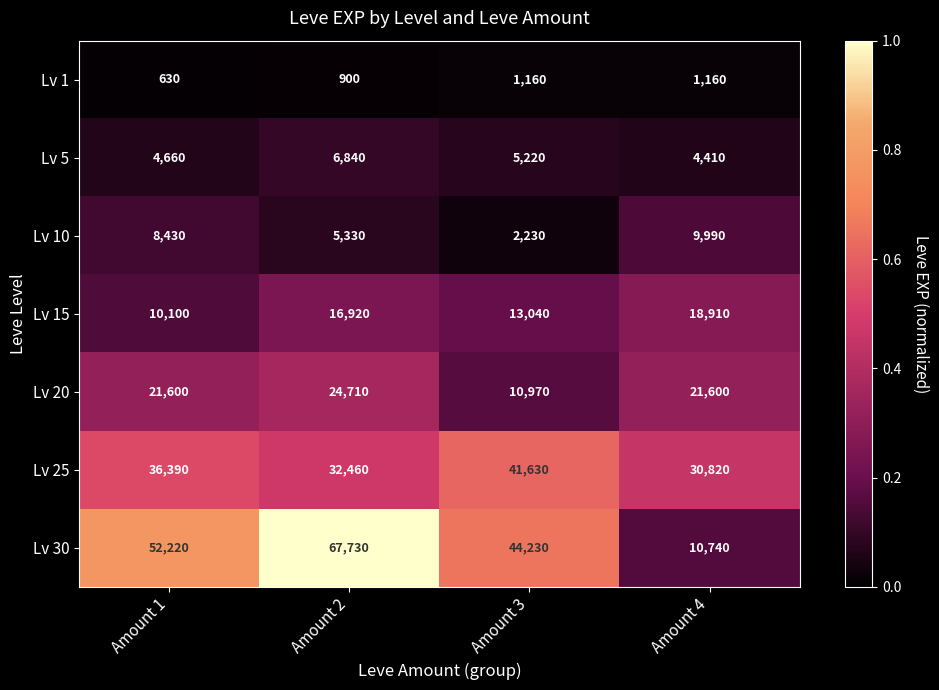

Read the Lv 25 value at Amount 3, to the nearest 10.

41630